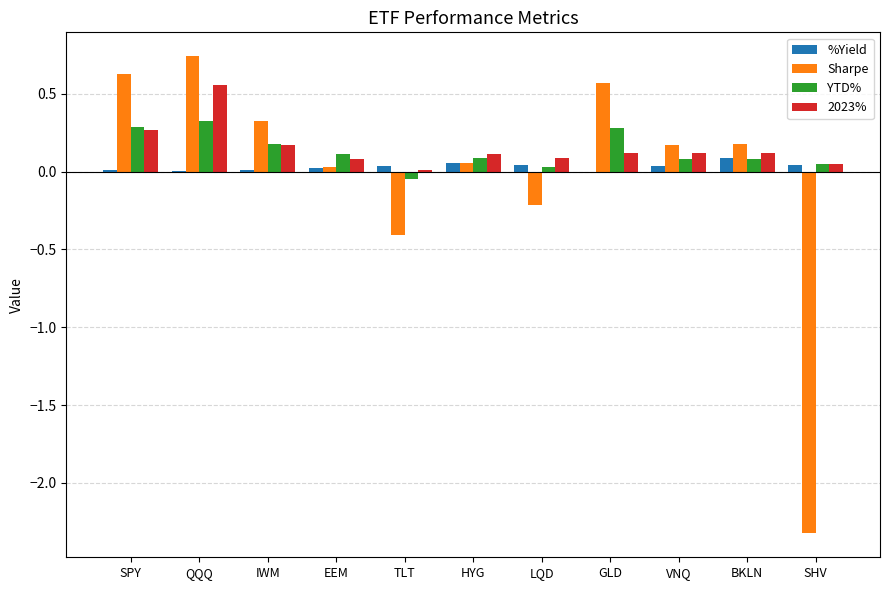

True or false: Sharpe has a value of -3.6 at SHV.

False